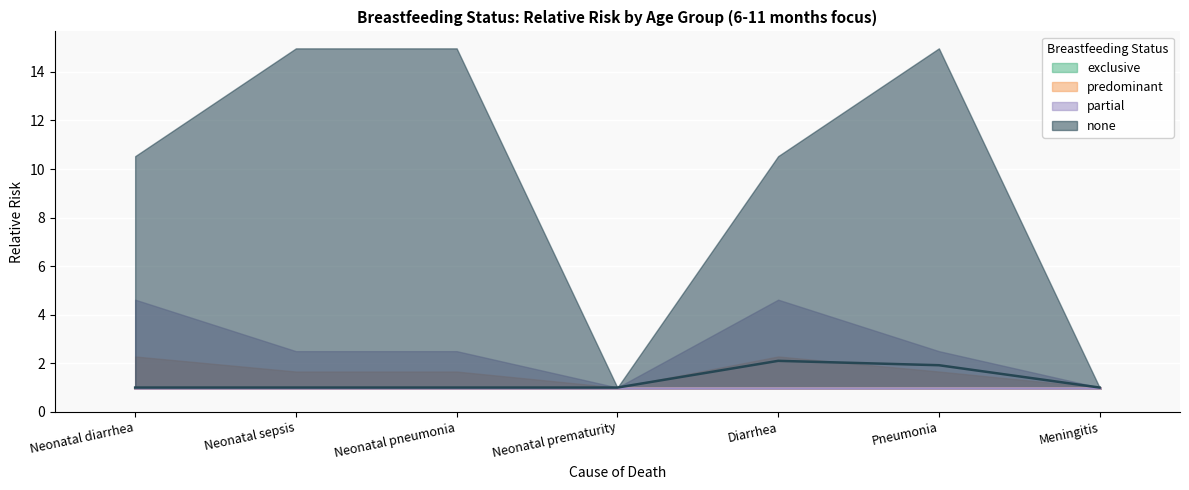

True or false: partial and predominant cross at least once.

False